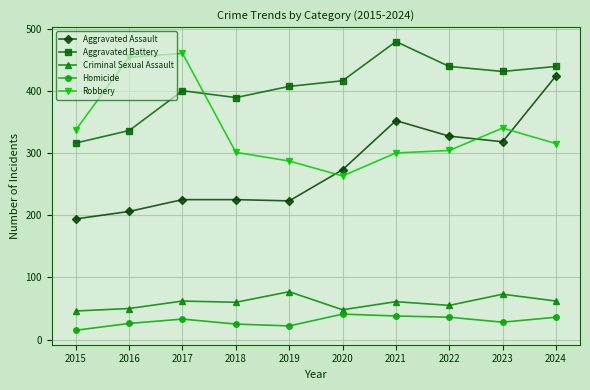

What is the value of the Aggravated Battery point at the 2nd from the left?

336